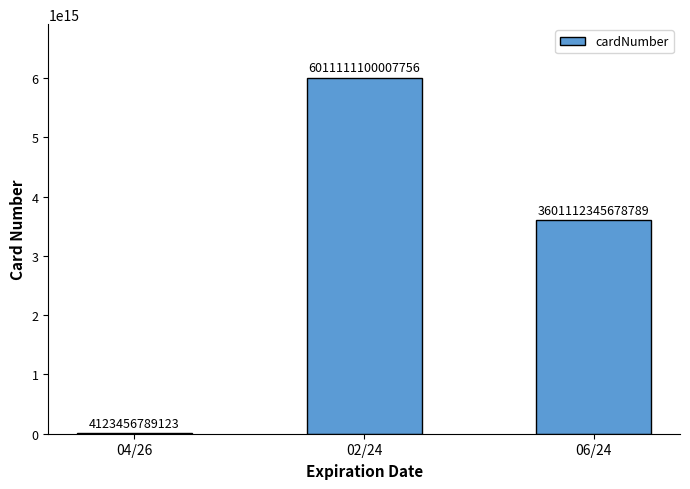

Which category has the highest value across all series?

02/24